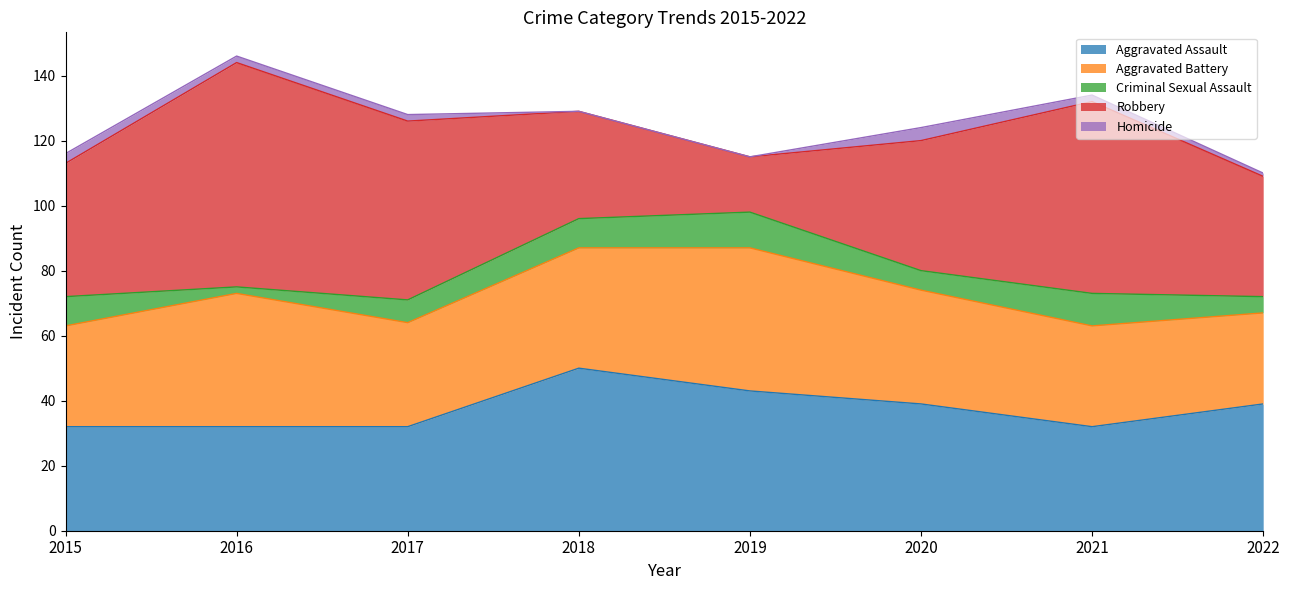

What are all the series names shown in the legend?

Aggravated Assault, Aggravated Battery, Criminal Sexual Assault, Robbery, Homicide